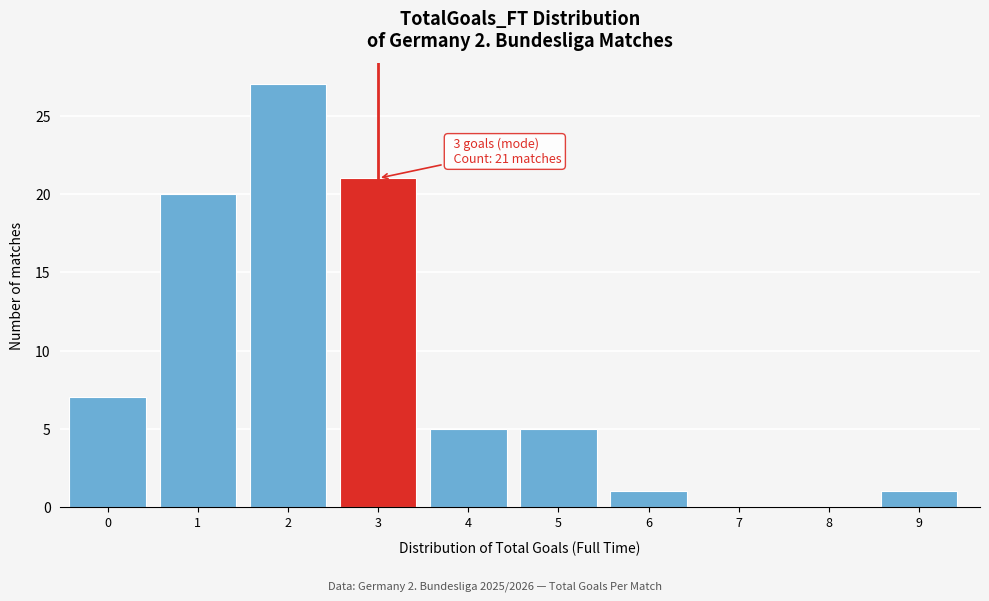

Reading left to right, list all the values displayed in this chart.

0=7	1=20	2=27	3=21	4=5	5=5	6=1	7=0	8=0	9=1